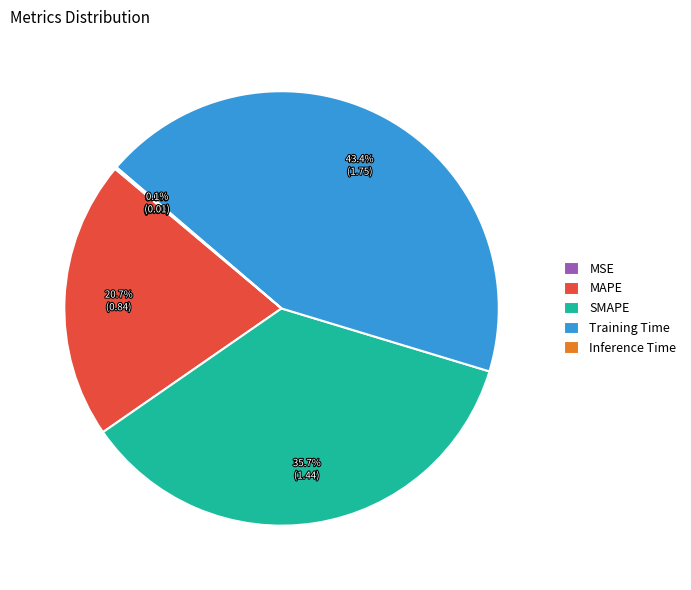

To the nearest percent, what percentage of the pie is MAPE?

21%